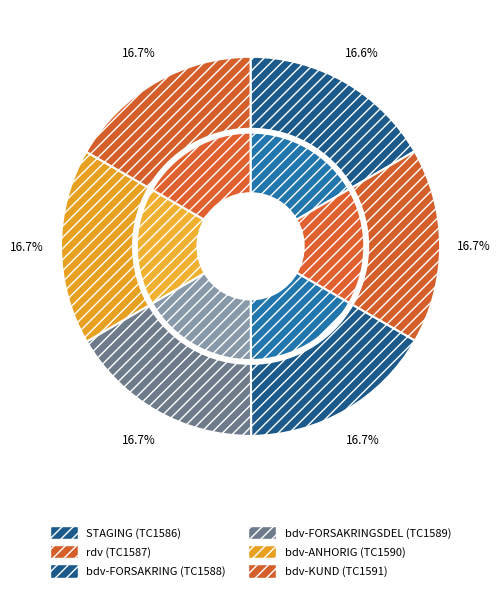

To the nearest percent, what portion does bdv (S_ANHORIG_VERA) represent?

17%